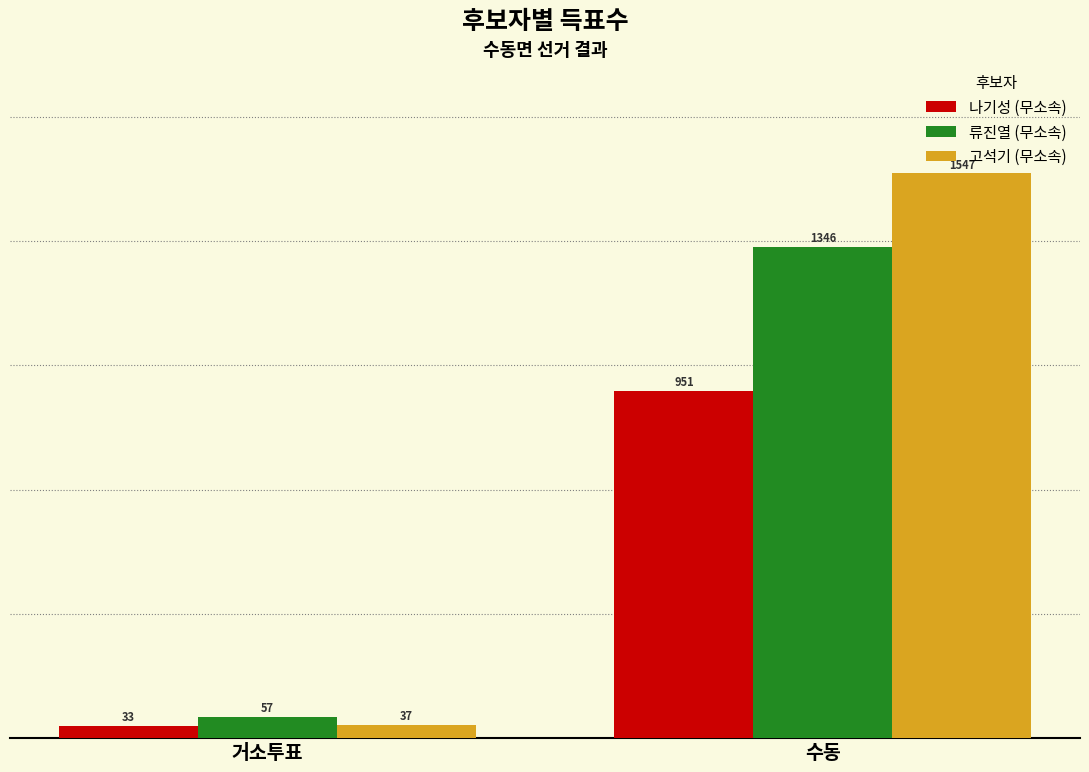

What value does the 고석기 (무소속) series have at 수동?

1547